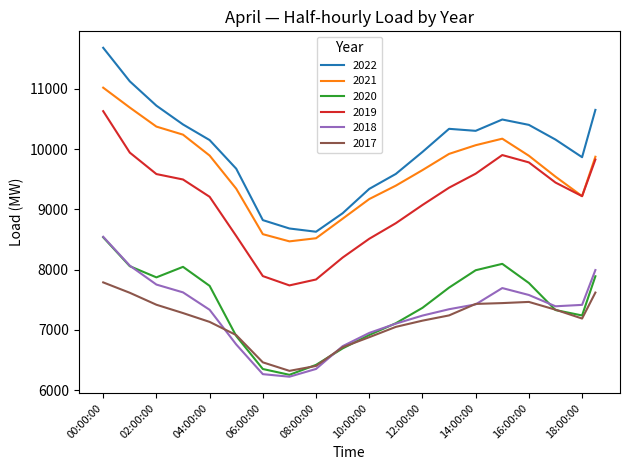

What is the smallest value displayed?

6225.2